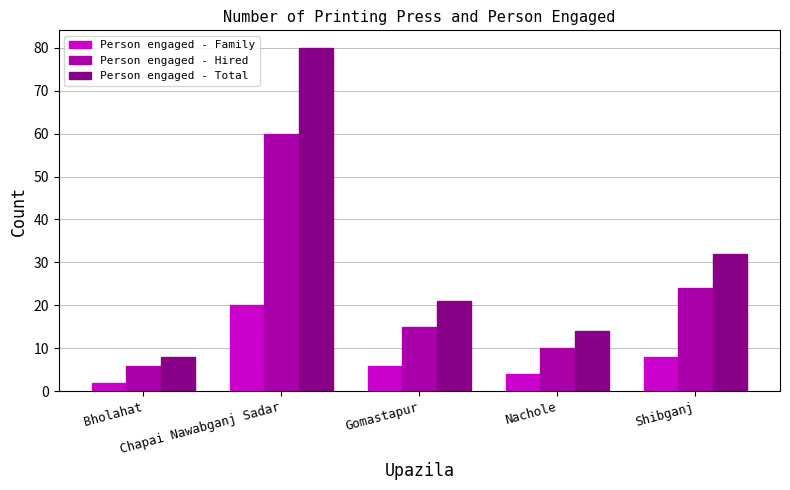

Rank the series by their maximum value, from highest to lowest.

Person engaged - Total, Person engaged - Hired, Person engaged - Family